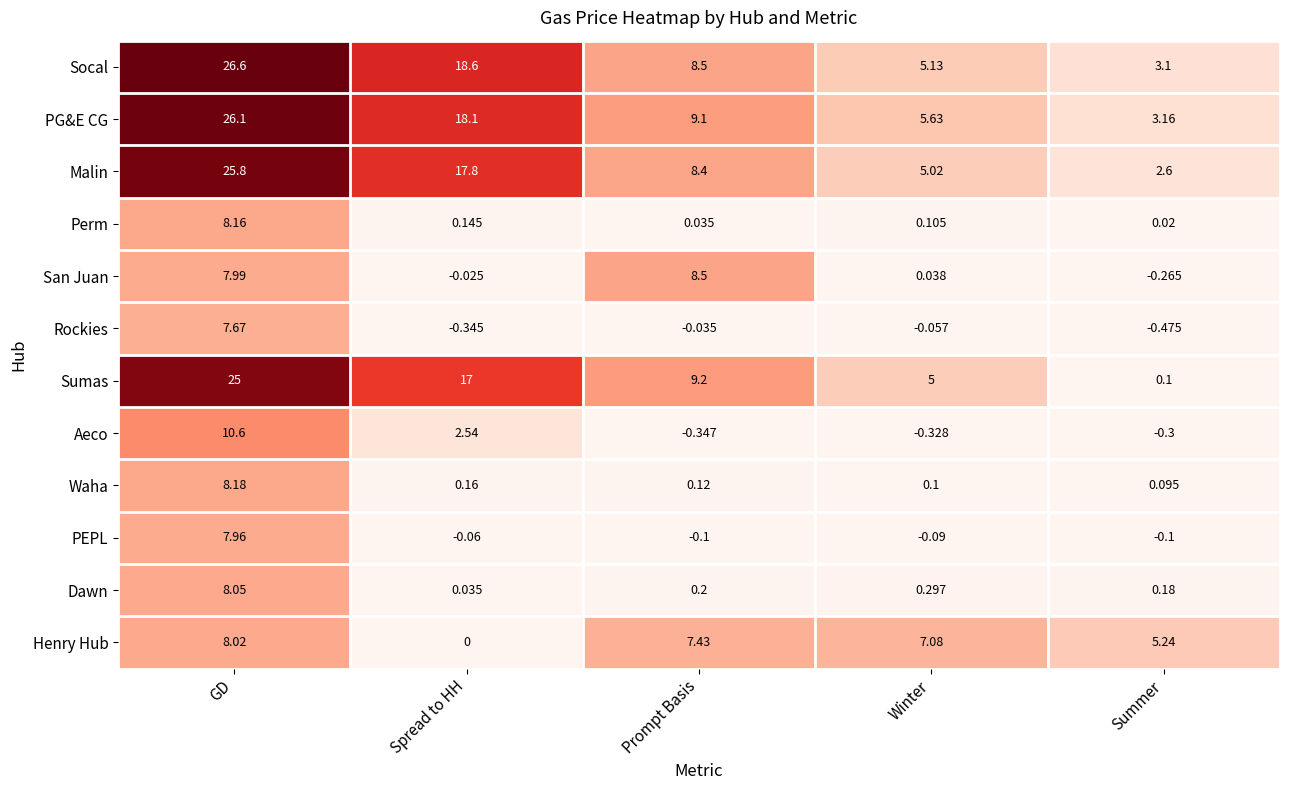

At which label does Sumas reach its minimum?

Summer